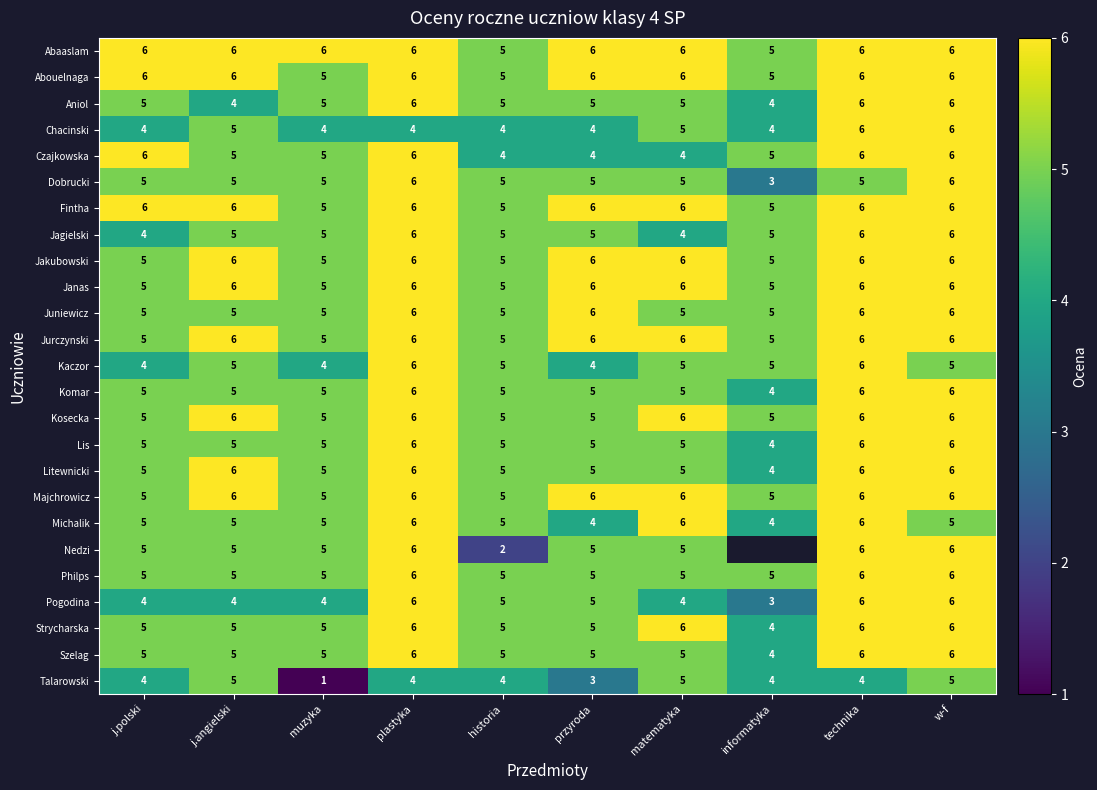

At how many categories does at least one series exceed 3?

10